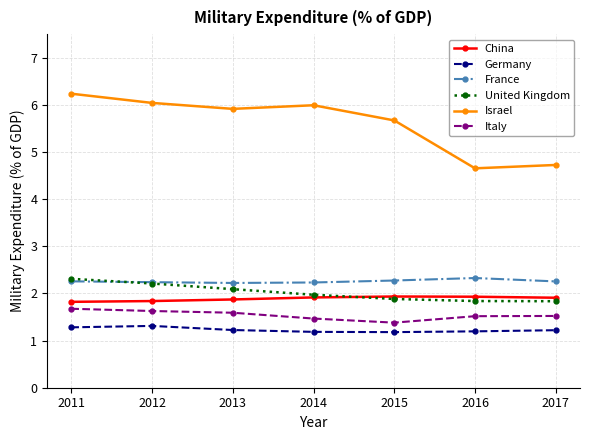

How many categories are shown in the chart?

7